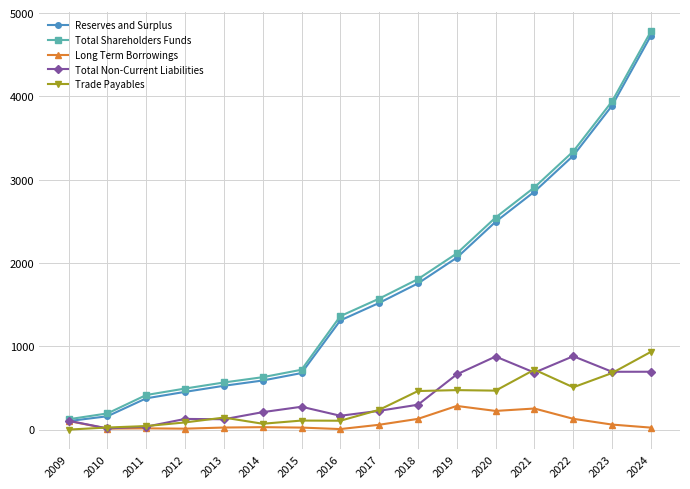

True or false: Total Shareholders Funds and Trade Payables intersect in this chart.

False